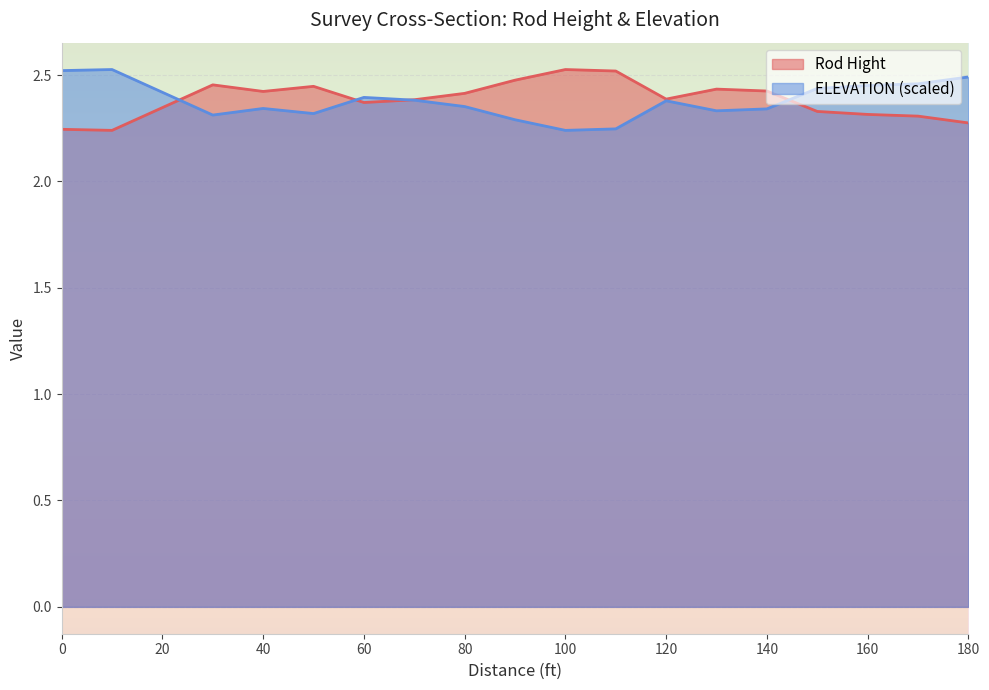

What is the maximum value for Rod Hight?

2.5